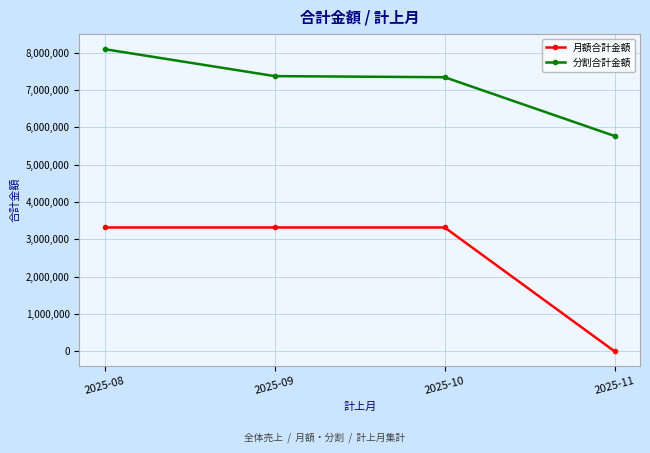

Which series has the largest range (max minus min)?

月額合計金額